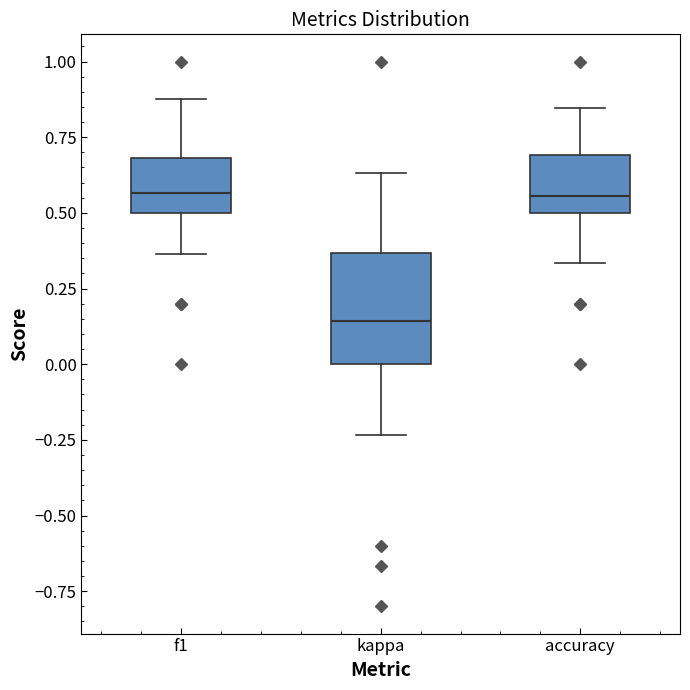

Where does the upper whisker of the box for accuracy end on the y-axis? The values are not printed on the chart, so give them approximately, as read against the axis.

0.85